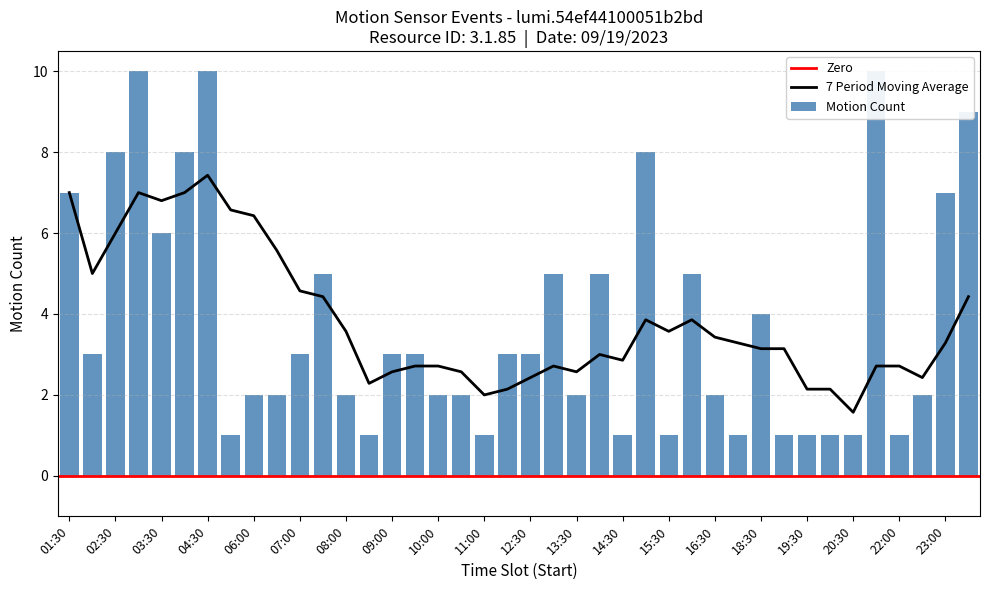

How many data points are less than 3?

19